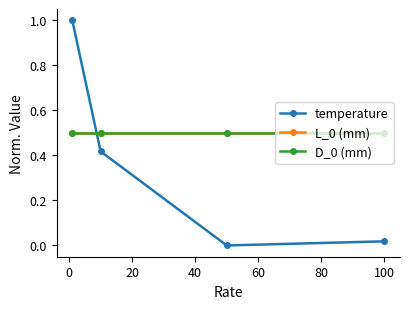

Reading left to right, what are all the values shown in this chart?

temperature: 1.0	0.4	0.0	0.0
L_0 (mm): 0.5	0.5	0.5	0.5
D_0 (mm): 0.5	0.5	0.5	0.5